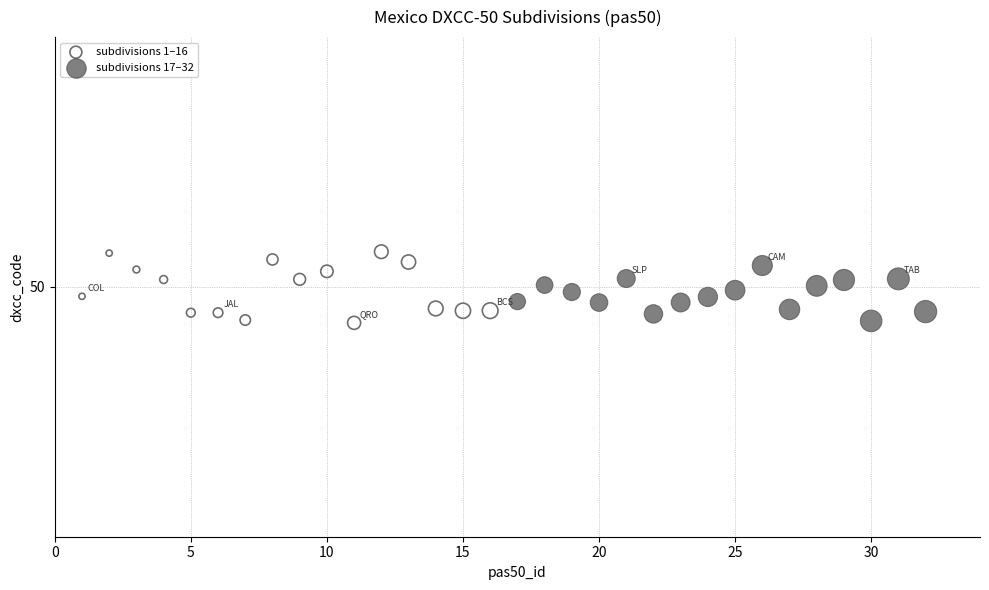

Which series has the widest spread of Y values?

subdivisions 1–16